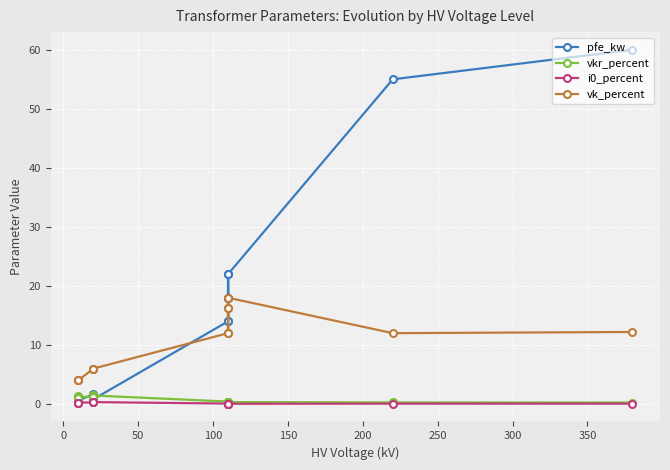

What is the sum of all vkr_percent values?

10.3